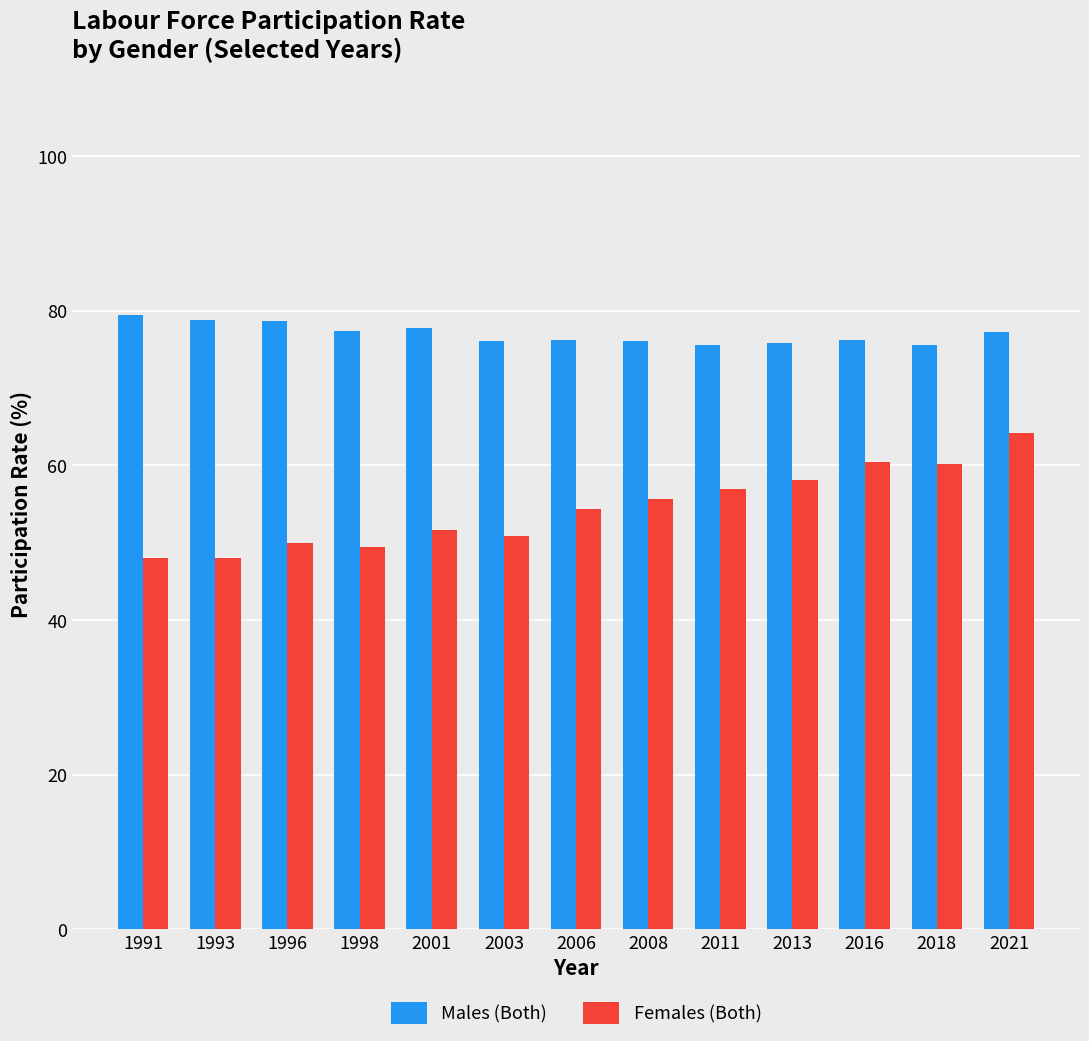

What is the sum of all Females (Both) values?

707.6